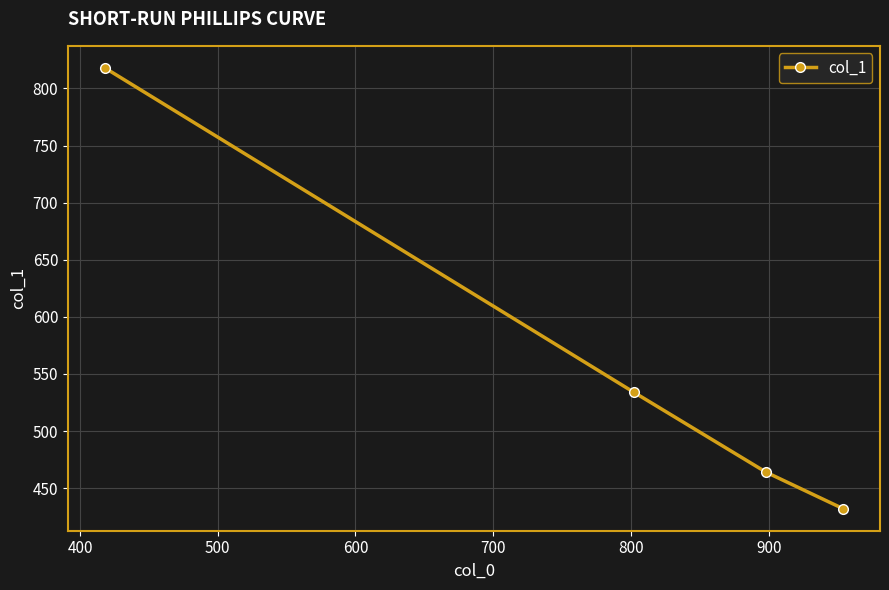

True or false: the data has more than 1 interior local peaks.

False